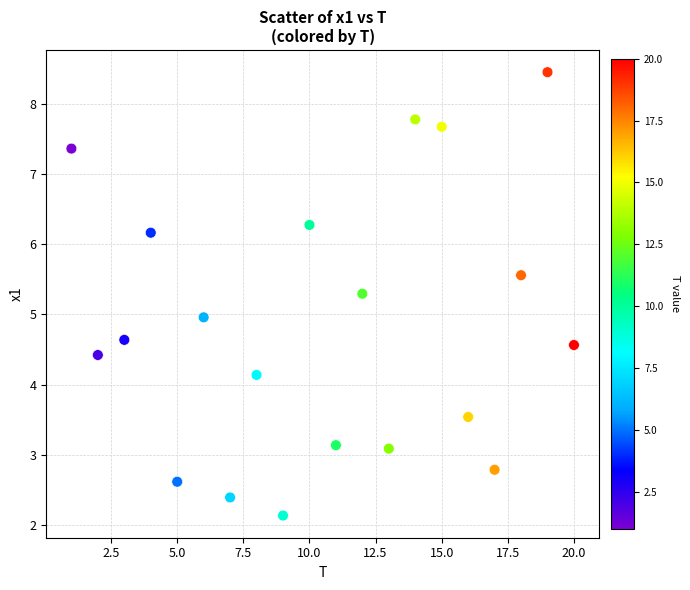

What is the range of X values (max minus min)?

19.0